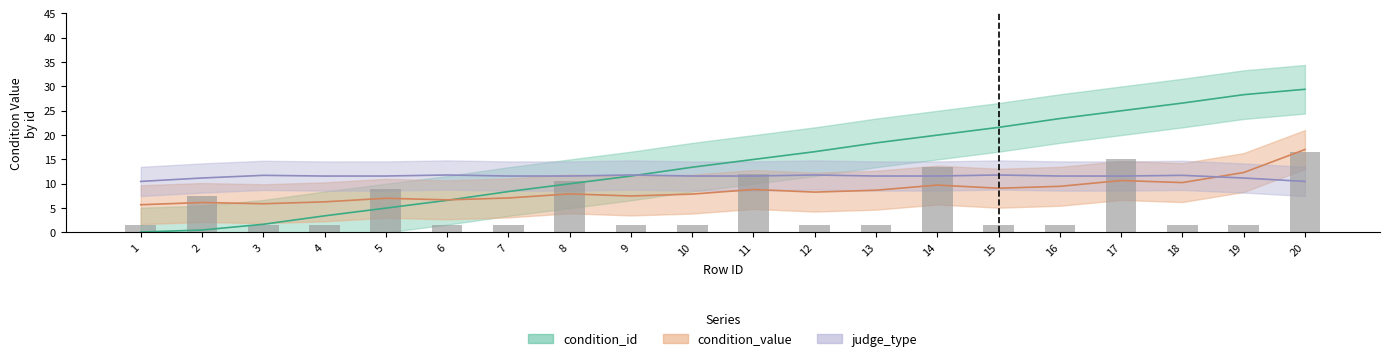

What is the minimum value shown in the chart?

0.1